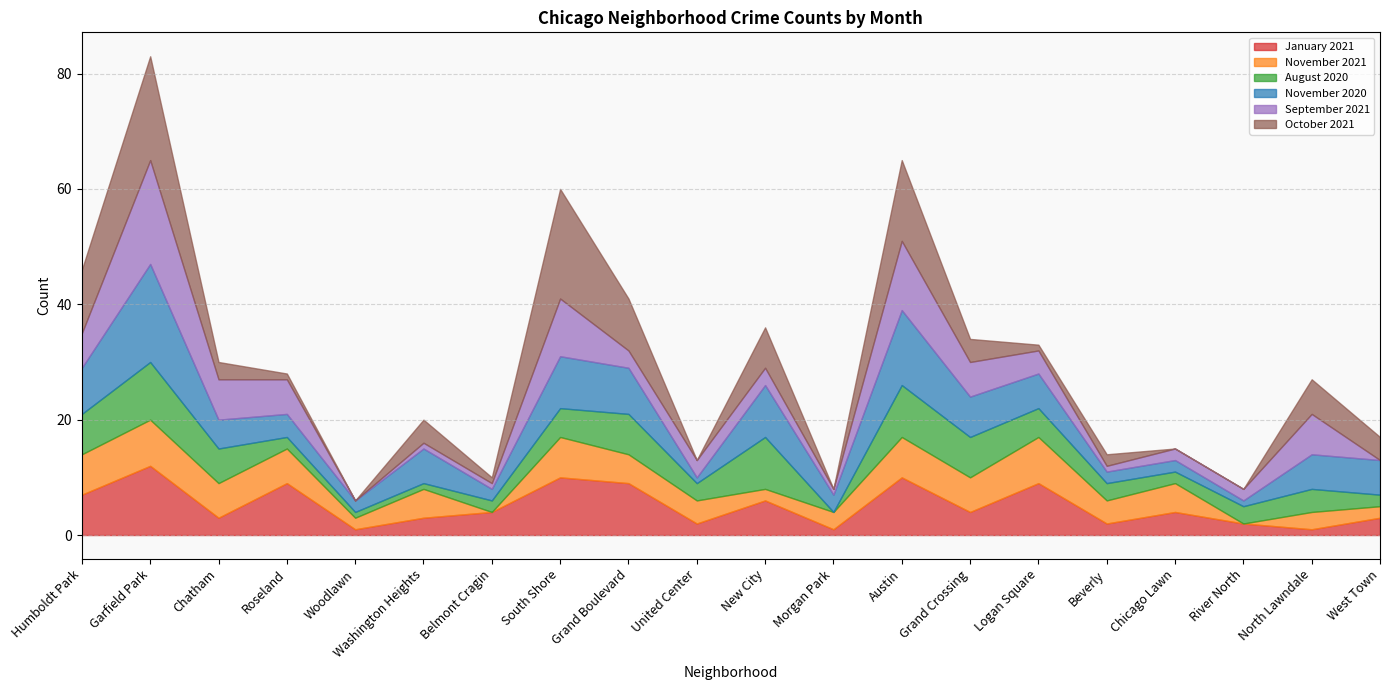

At which label is August 2020 closest to 5?

South Shore